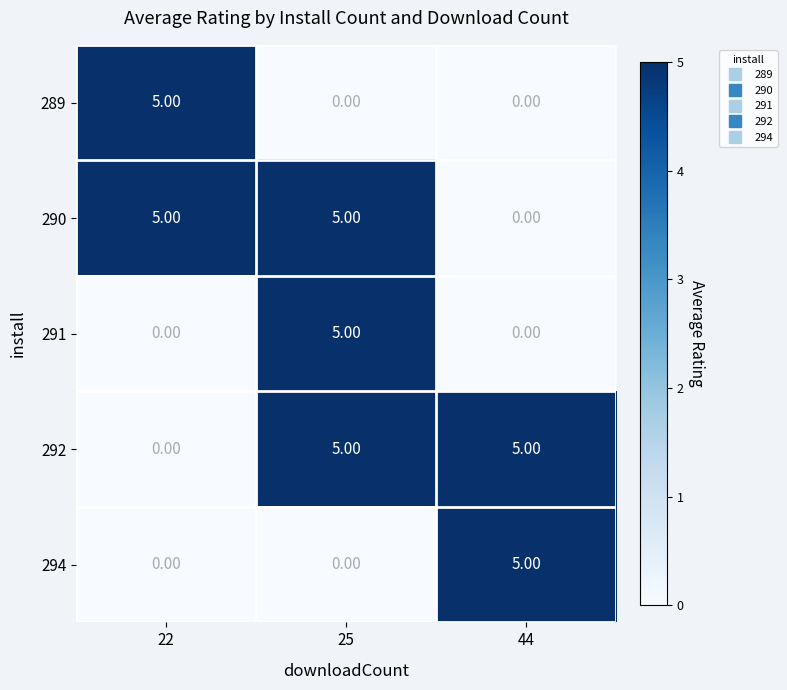

How many categories are shown in the chart?

3